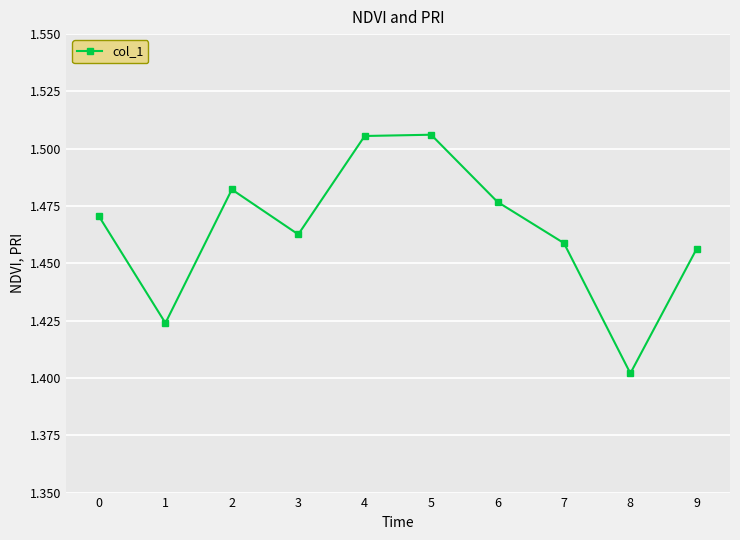

At which category does the chart reach its minimum across all series?

8